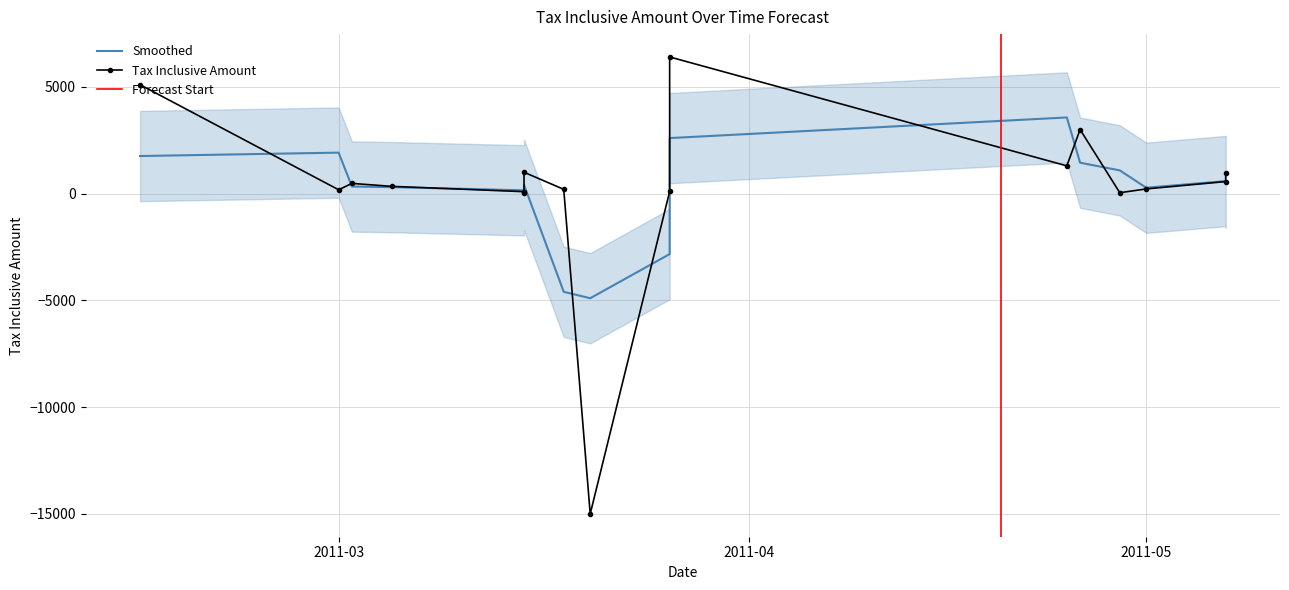

How many negative values does the Tax Inclusive Amount series have?

1